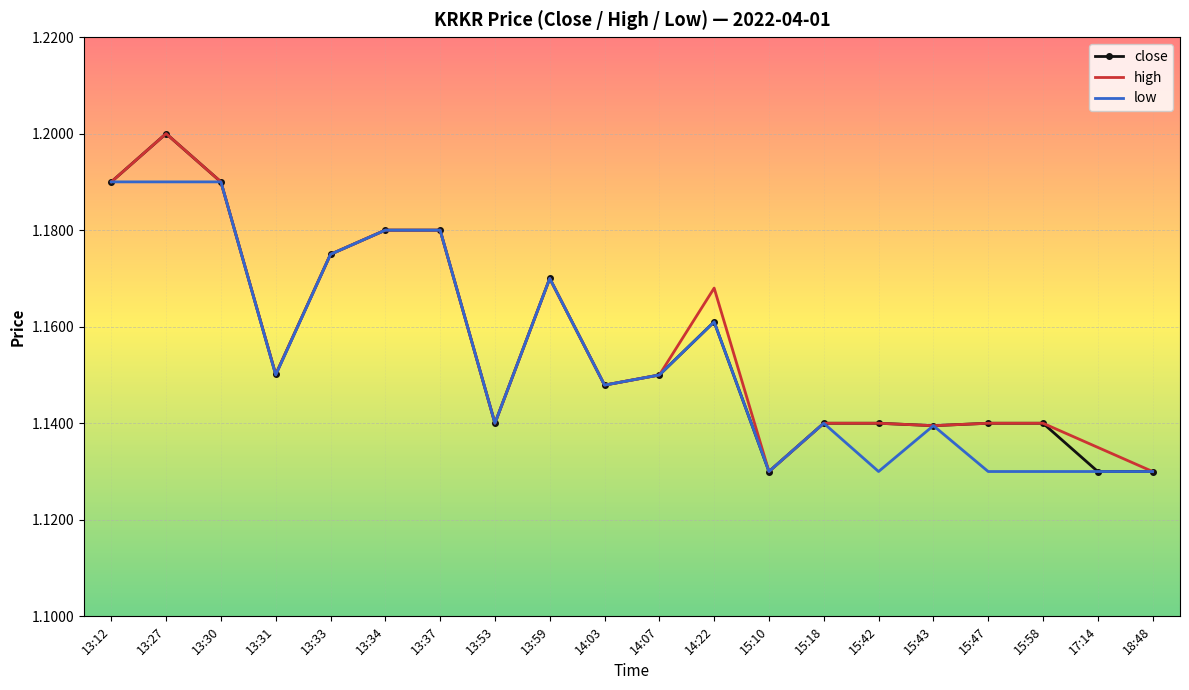

Is the value of high at 13:37 greater than the value of close at 13:12?

No